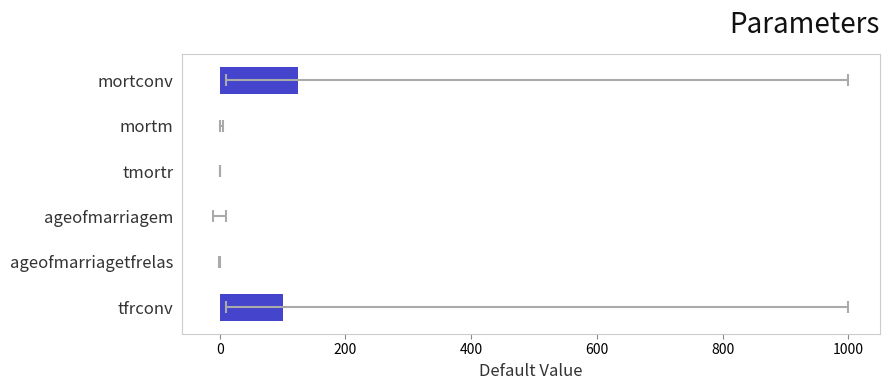

Are the bars grouped side by side (vs. stacked)?

No